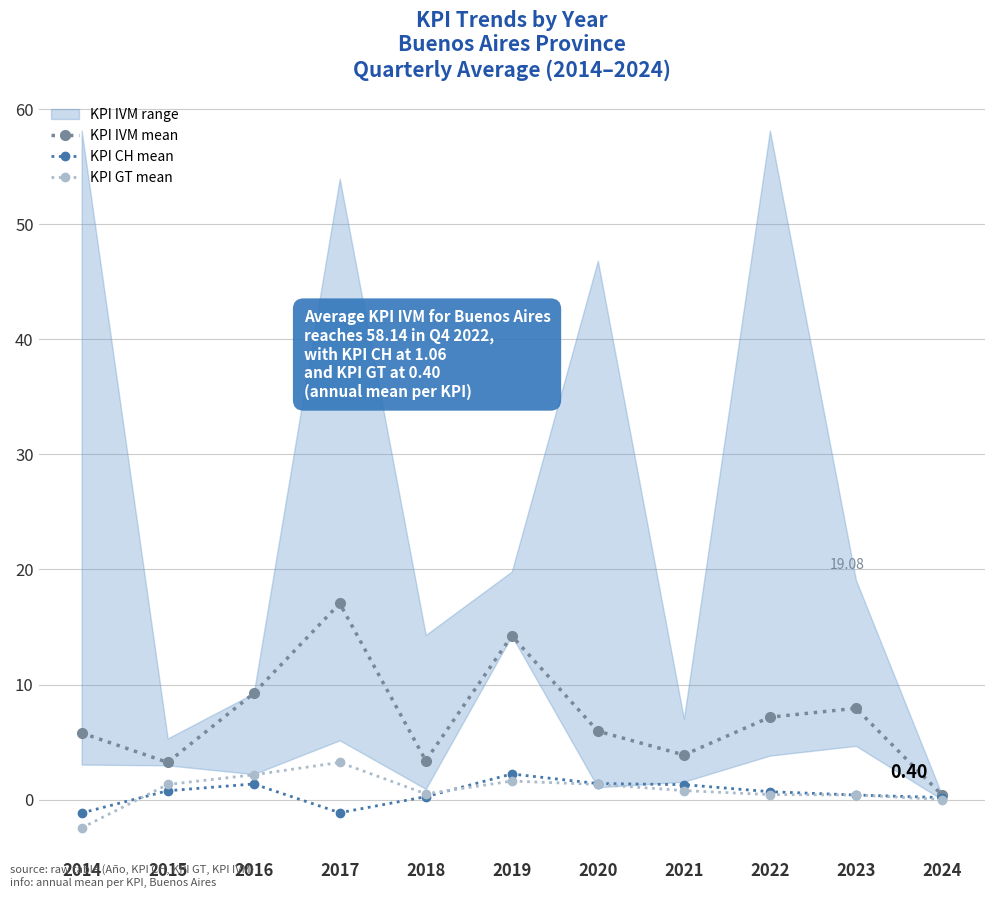

At which label does KPI CH mean first exceed 0?

2015